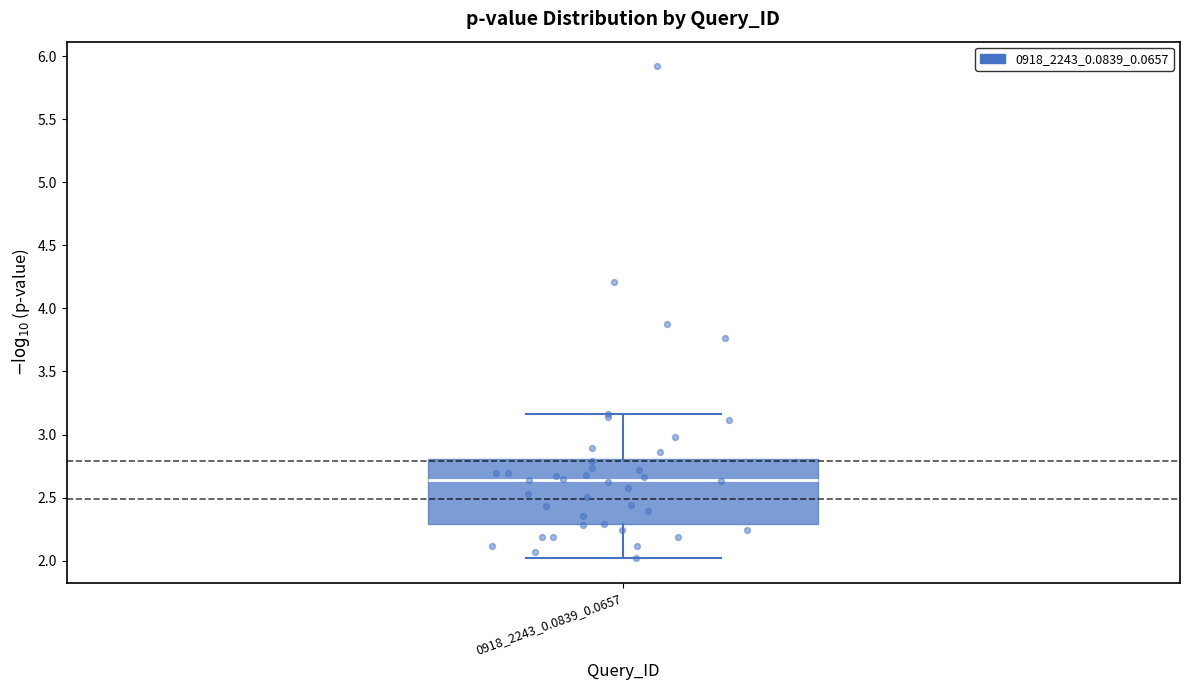

Transcribe this box plot: give where the median line is, the range the box spans, and where the two whiskers end, as read against the y-axis. The values are not printed on the chart, so give them approximately, as read against the axis.

median 2.65, box 2.30 to 2.80, whiskers 2.00 to 3.15